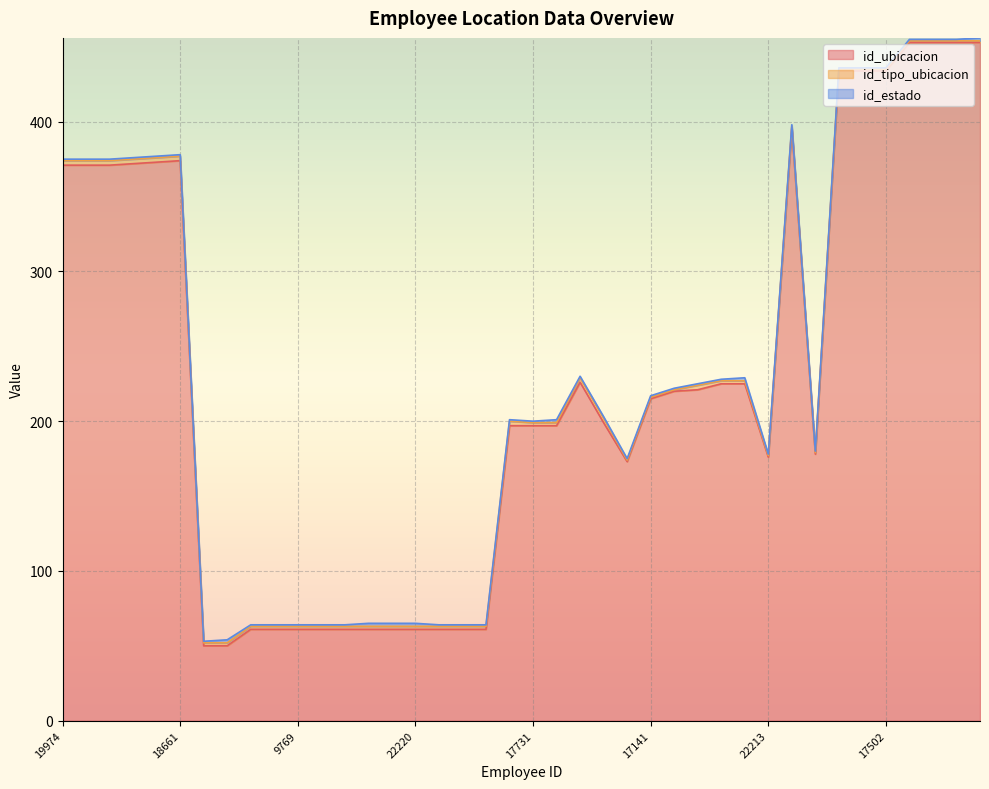

True or false: id_estado and id_ubicacion cross at least once.

False